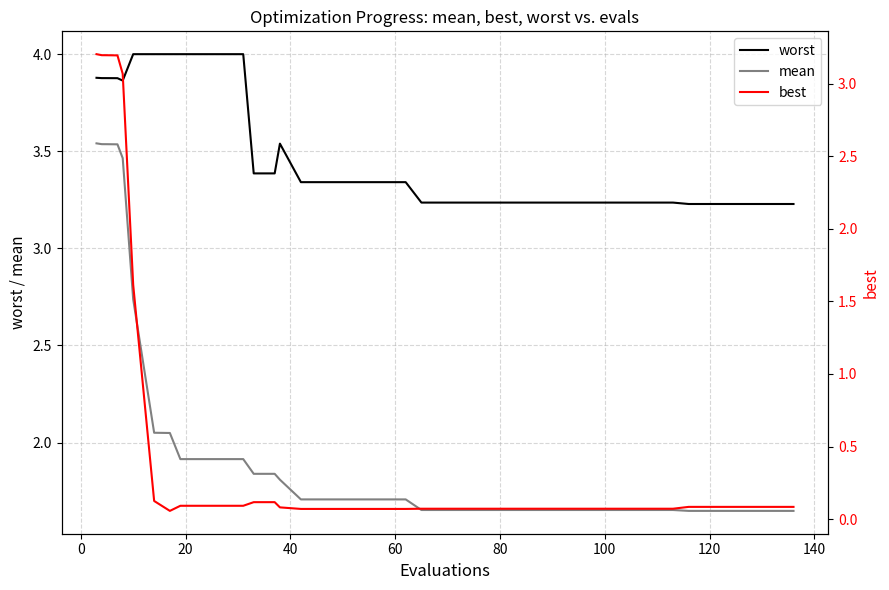

True or false: mean and worst intersect in this chart.

False